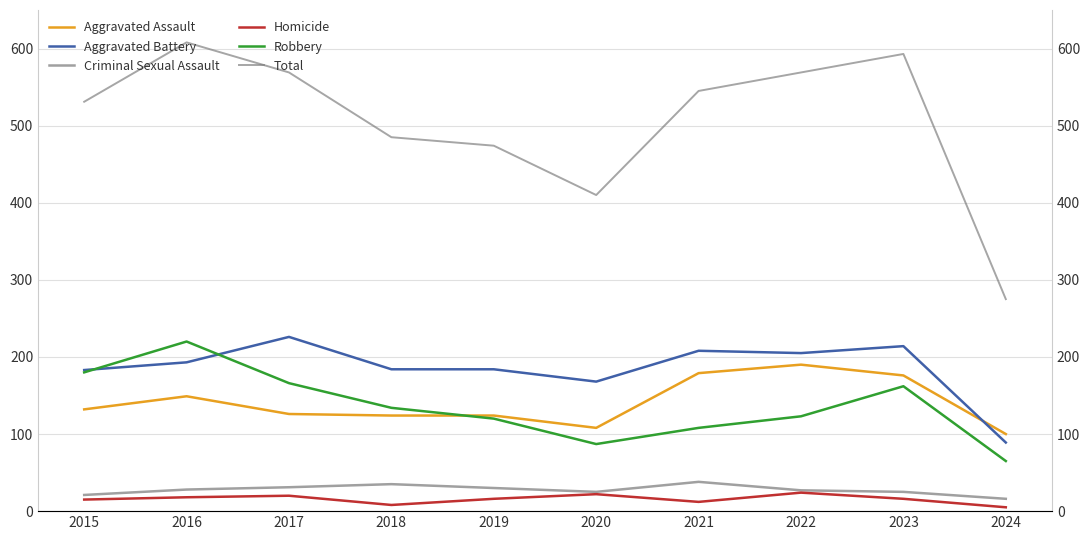

What is the sum of the Total values at 2022 and 2021?

1114